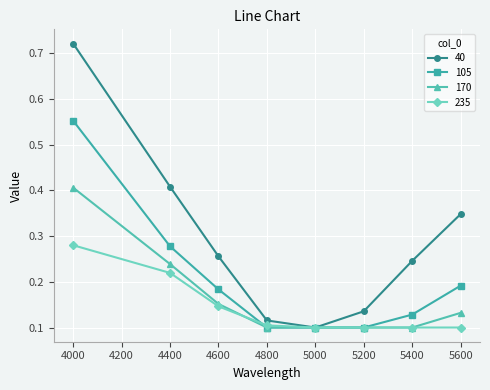

At which label does 40 reach its peak?

4000